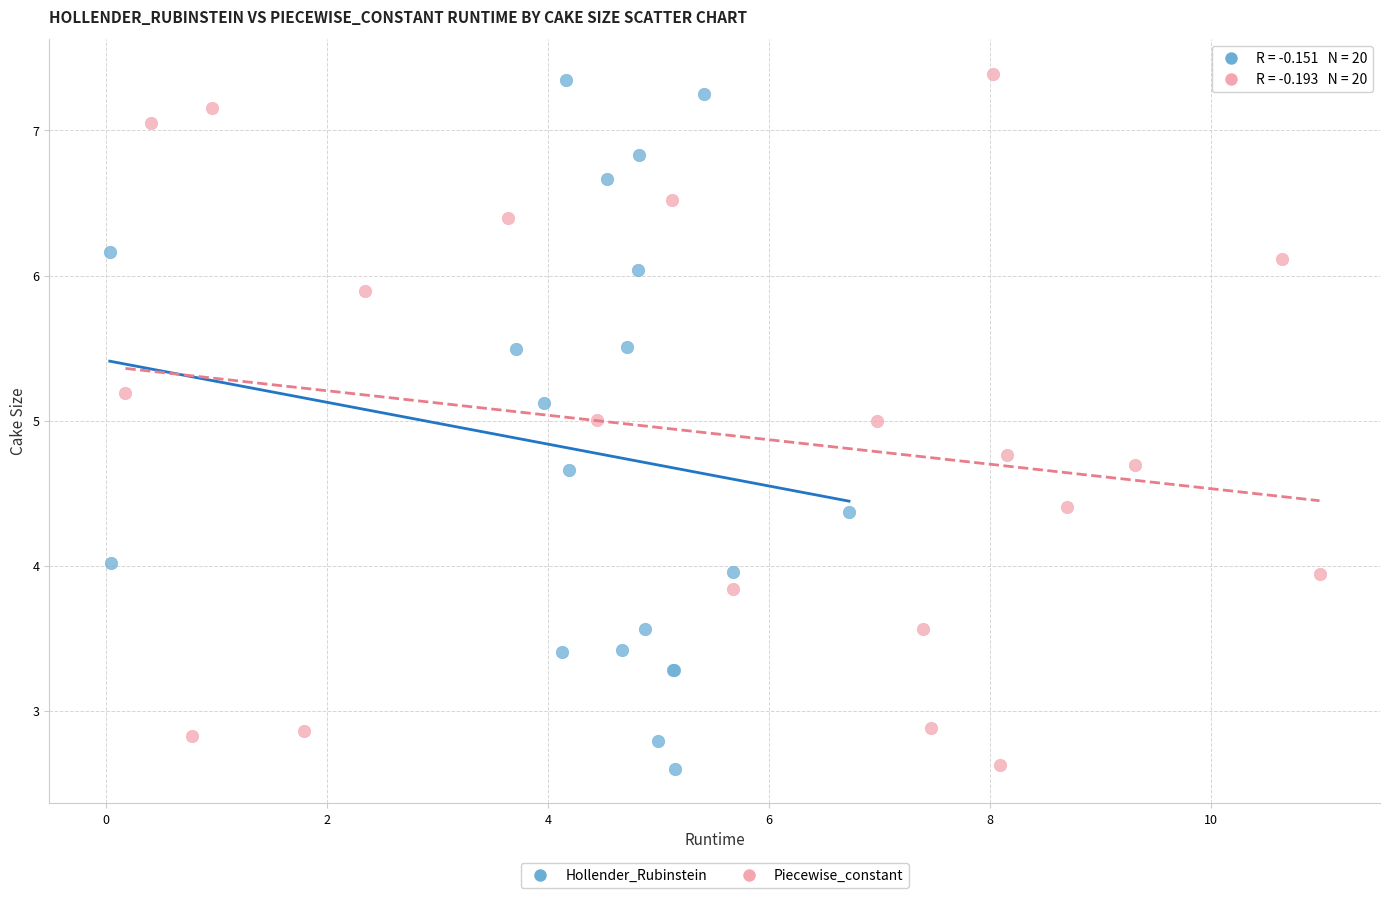

What are all the series names shown in the legend?

Hollender_Rubinstein, Piecewise_constant